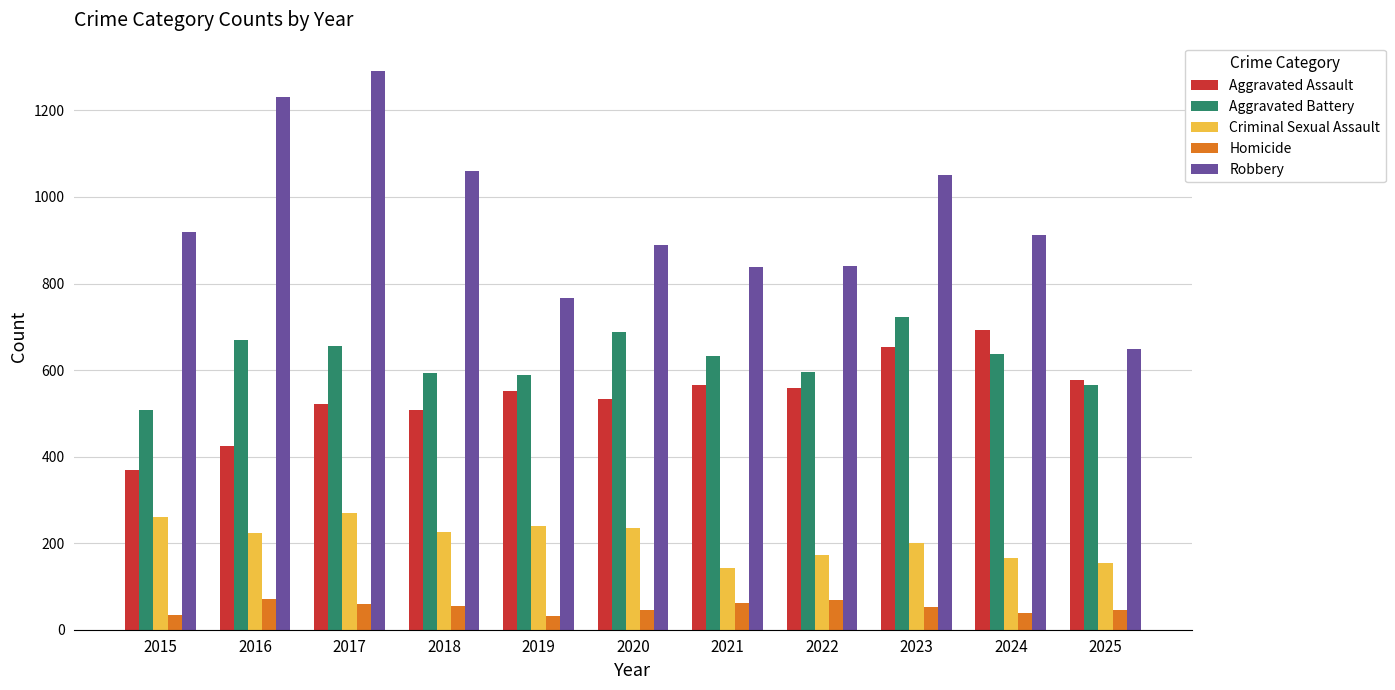

Read the Robbery value at 2017.

1292